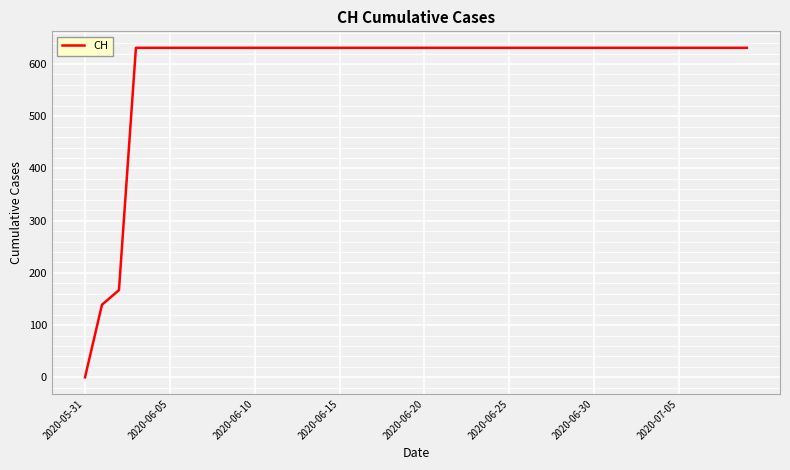

Count the number of data series in this chart.

1